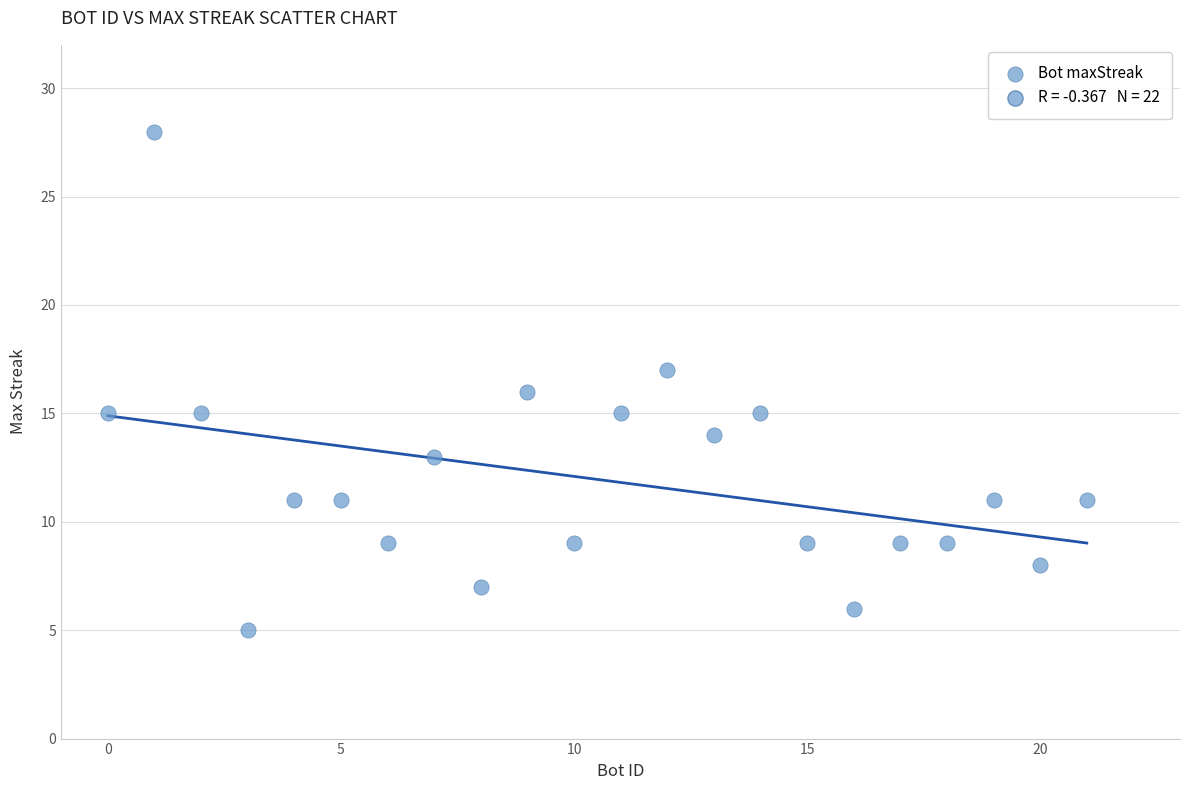

What is the range of Y values (max minus min)?

23